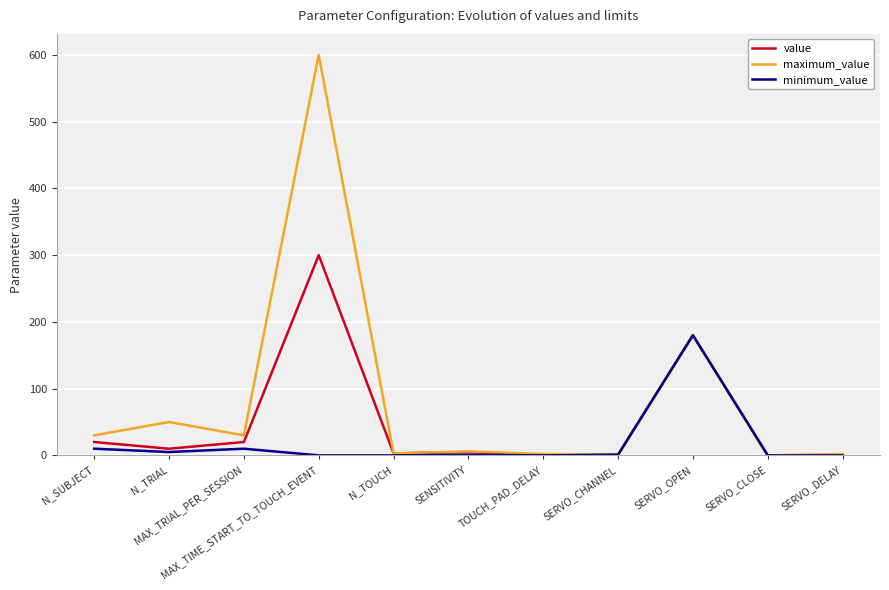

Is this an area chart (filled region under the line)?

No